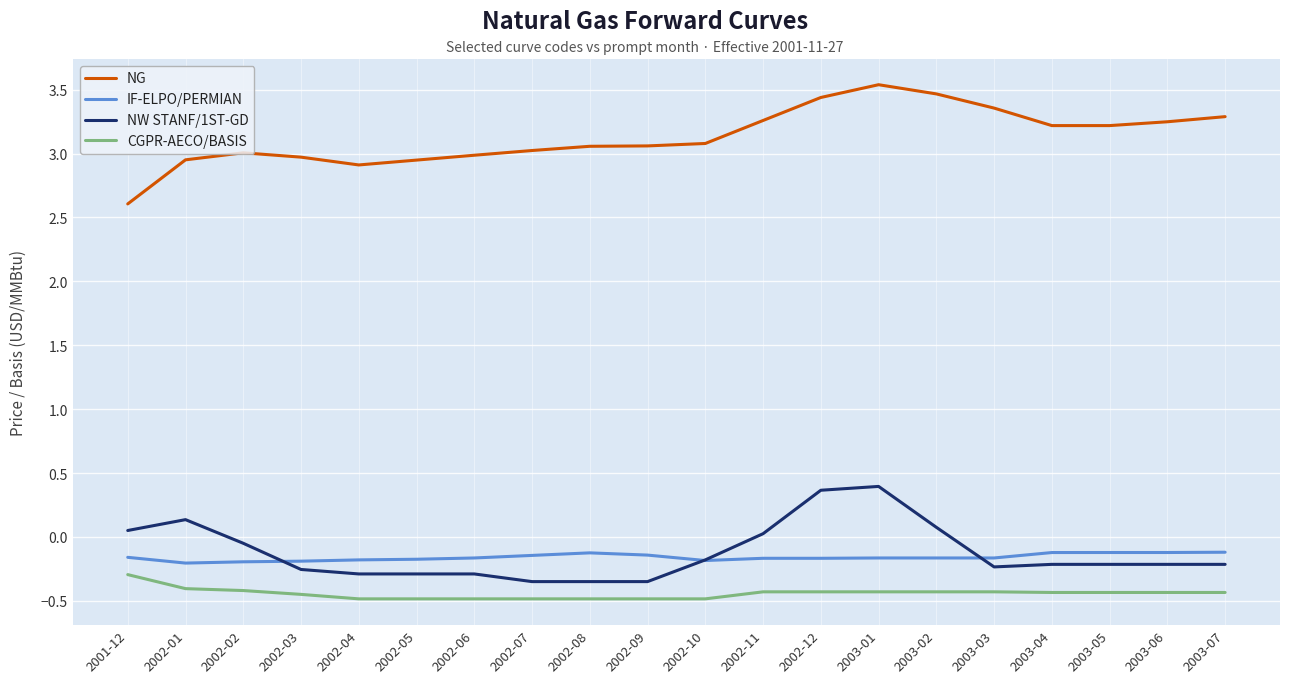

What is the spread (max minus min) of values at 2002-01?

3.4